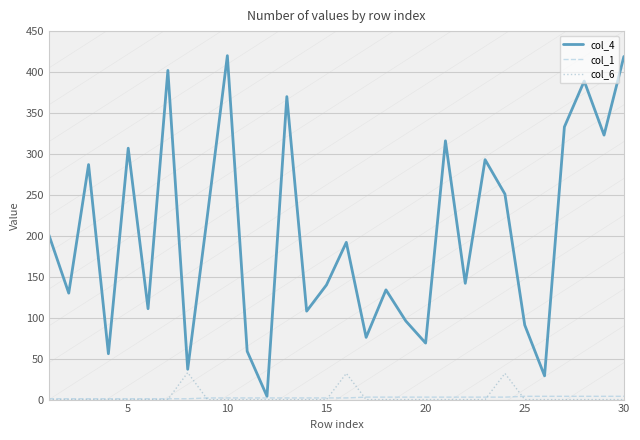

Which has a higher value, 25 or 10?

10